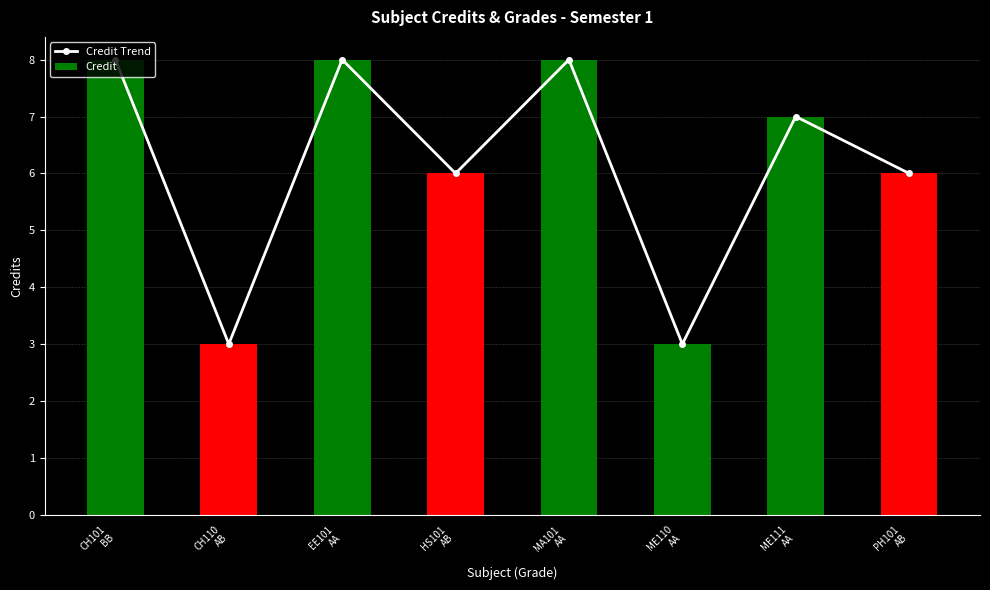

At which category does the chart reach its minimum across all series?

CH110
AB